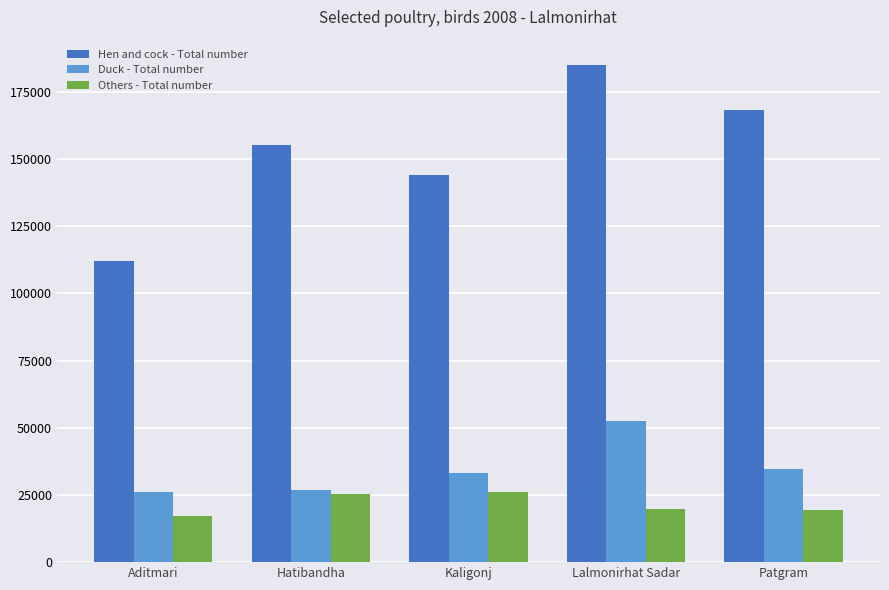

What is the minimum value for Duck - Total number?

25916